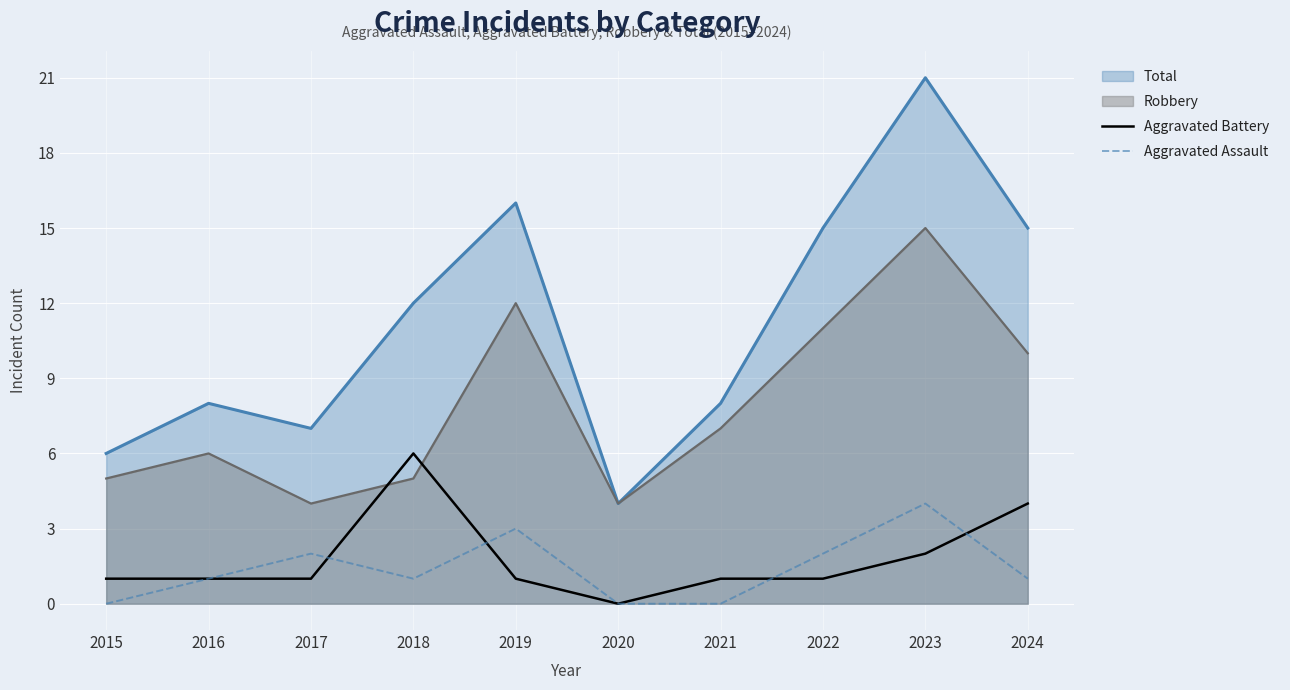

List the series in order of their peak value, highest first.

Total, Robbery, Aggravated Battery, Aggravated Assault